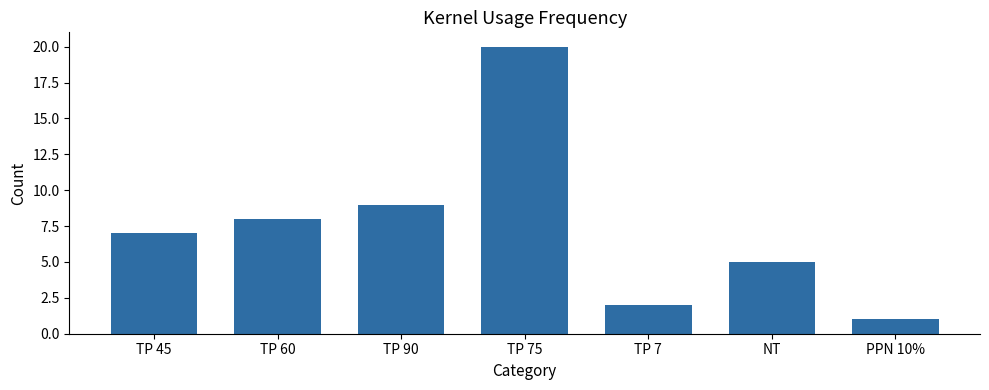

Reading left to right, extract all data points from this chart.

TP 45=7	TP 60=8	TP 90=9	TP 75=20	TP 7=2	NT=5	PPN 10%=1